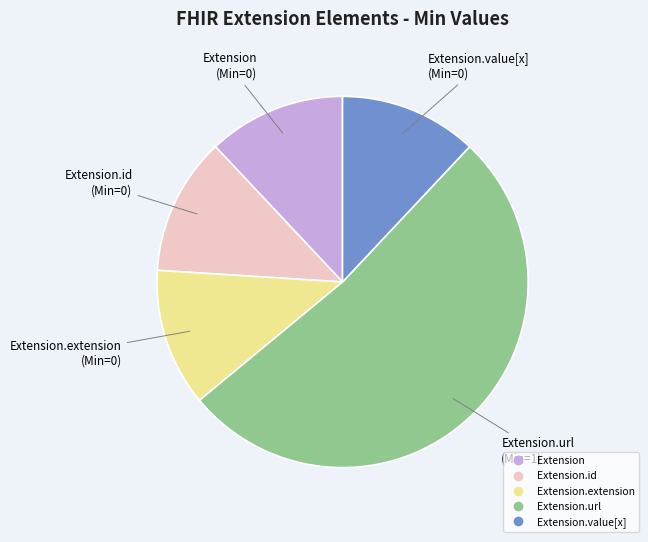

Is there any slice that represents more than half of the pie?

Yes